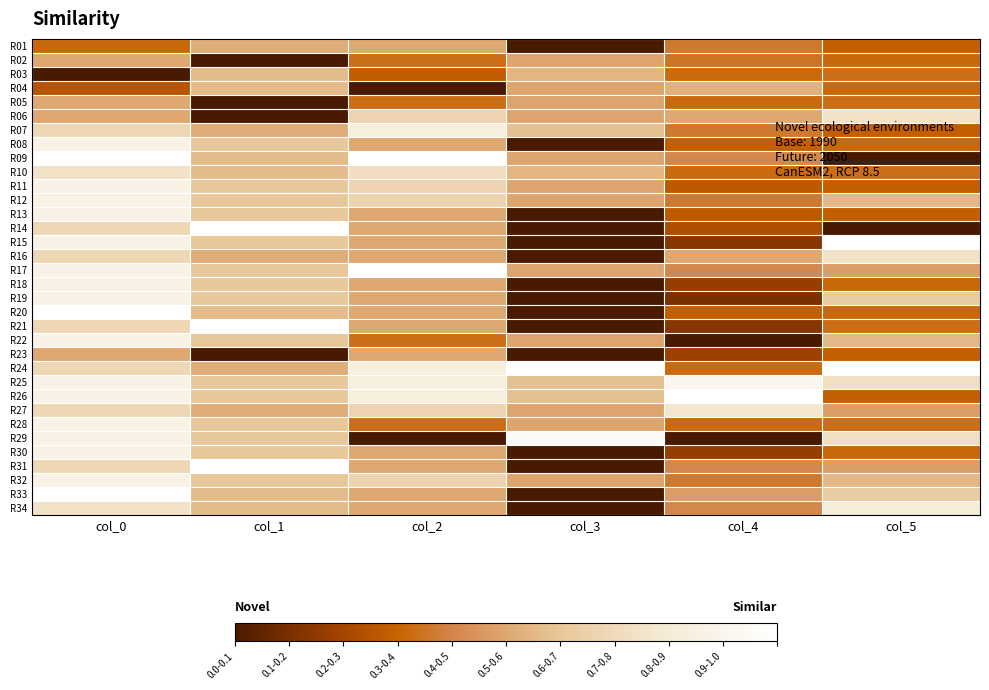

At which category does the chart reach its minimum across all series?

col_3